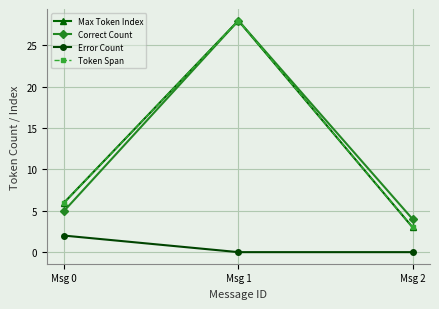

Reading right to left, list all the values displayed in this chart.

Max Token Index: Msg 2=3	Msg 1=28	Msg 0=6
Correct Count: Msg 2=4	Msg 1=28	Msg 0=5
Error Count: Msg 2=0	Msg 1=0	Msg 0=2
Token Span: Msg 2=3	Msg 1=28	Msg 0=6